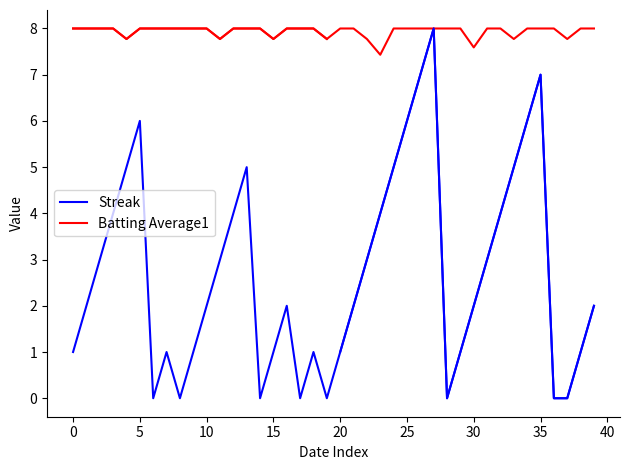

True or false: Streak has a value of 2.8 at 30.

False